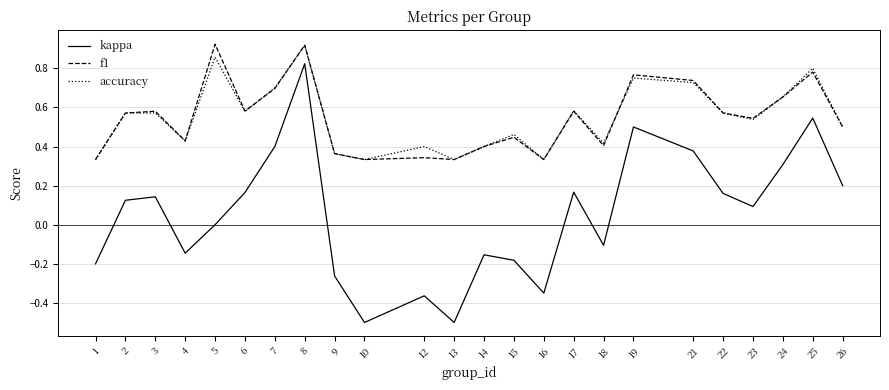

Which series has the widest spread of values?

kappa